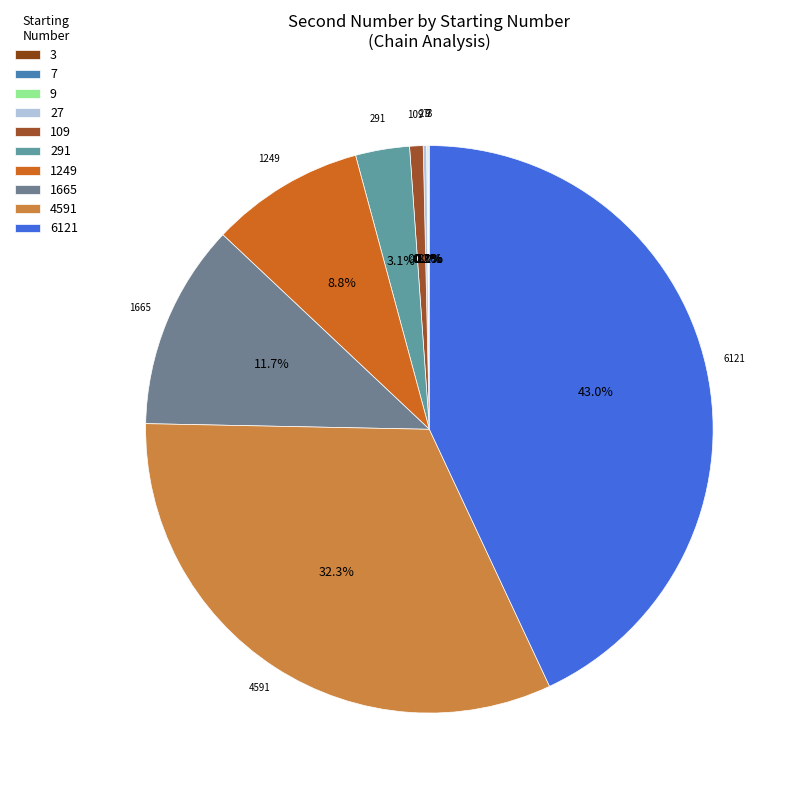

Which category has the biggest portion of the pie?

6121